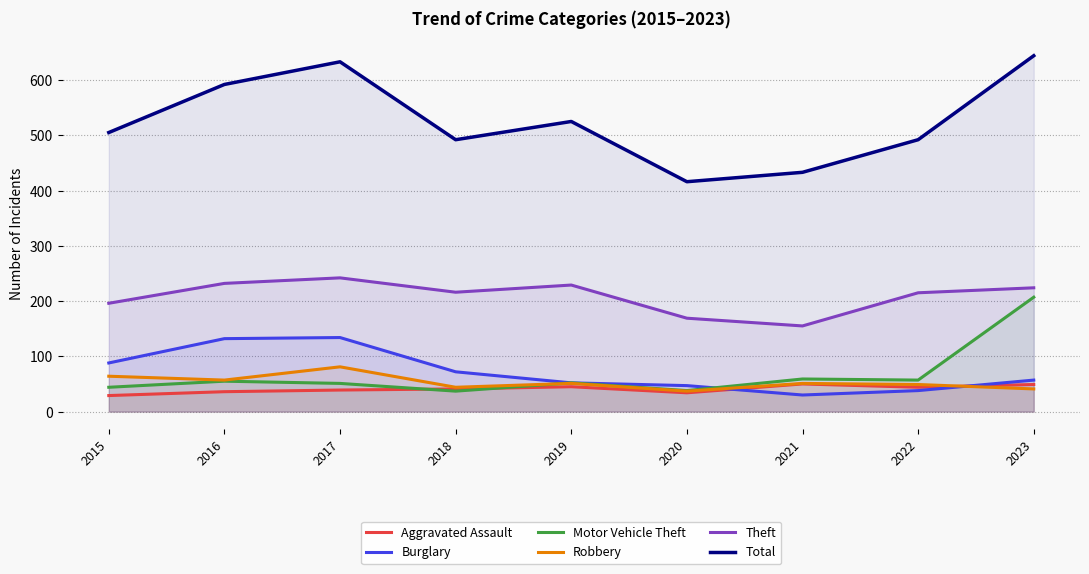

How many categories are shown in the chart?

9